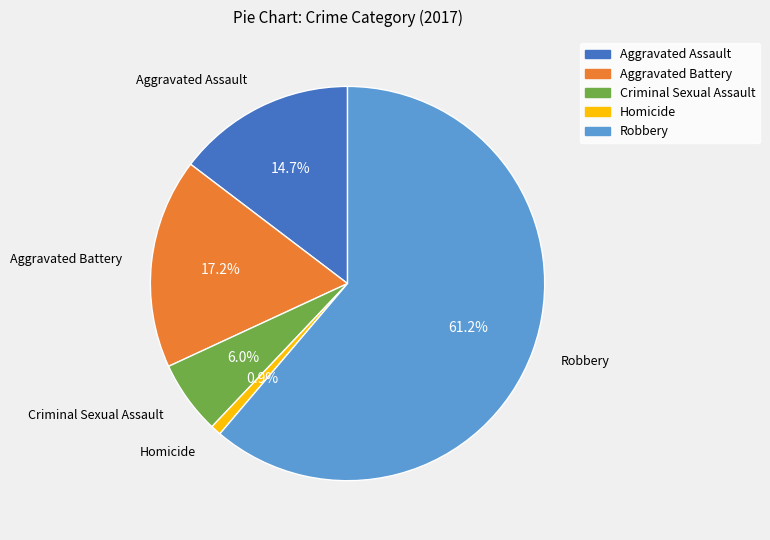

Rank the categories by value from lowest to highest.

Homicide, Criminal Sexual Assault, Aggravated Assault, Aggravated Battery, Robbery